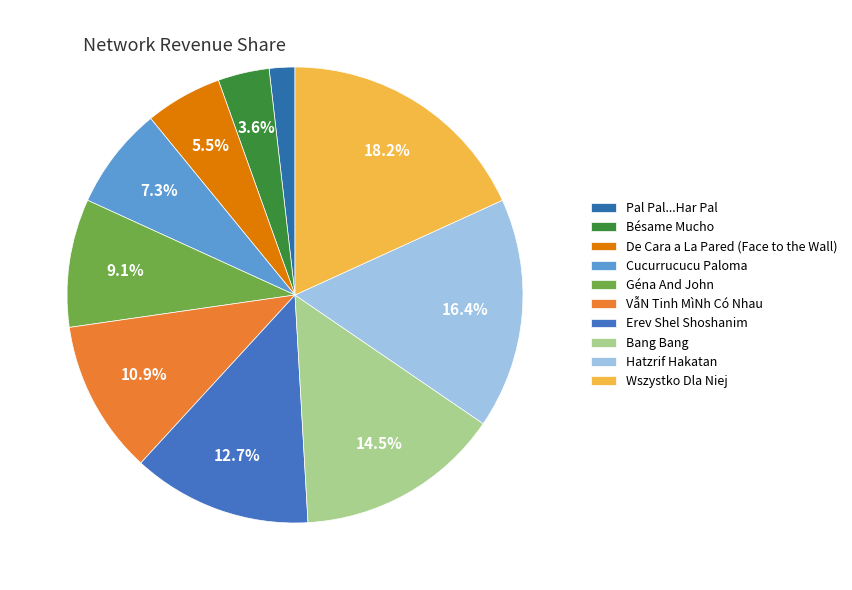

To the nearest percent, what percentage of the pie is Pal Pal...Har Pal?

2%